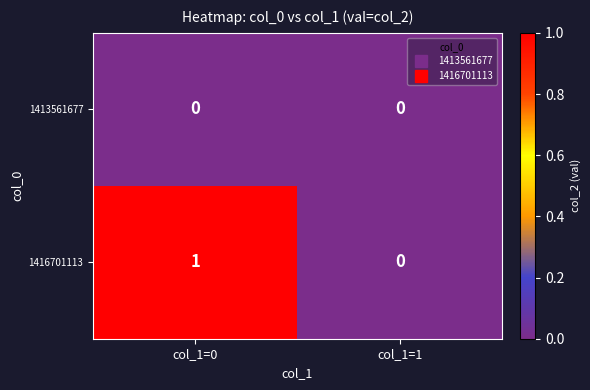

Rank the series by their average value, from lowest to highest.

1413561677, 1416701113